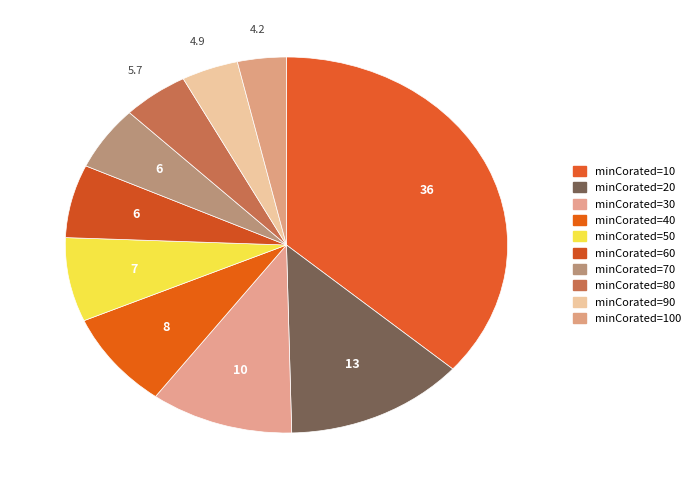

How many segments does this pie chart have?

10